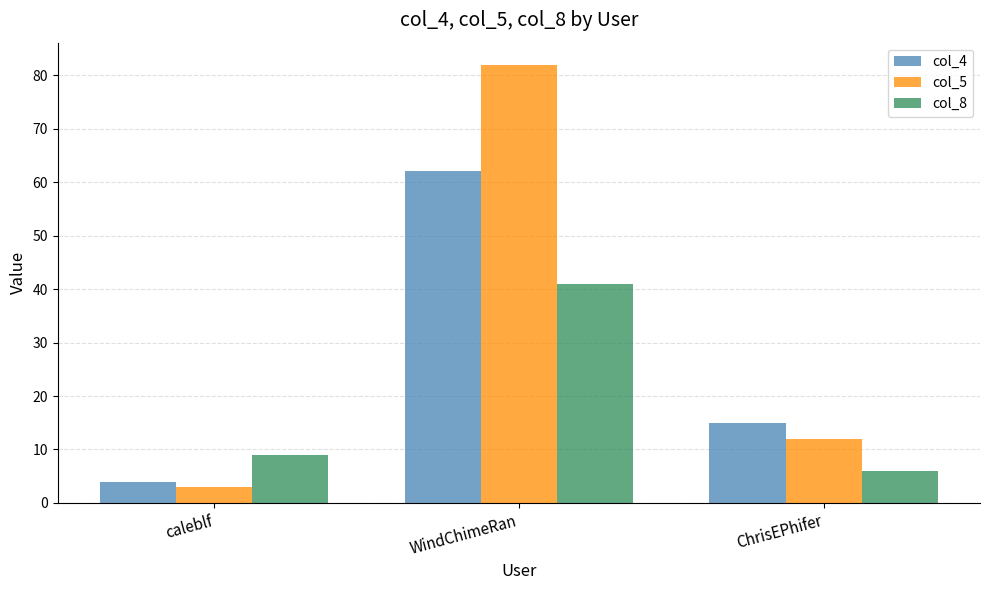

Count the number of data series in this chart.

3